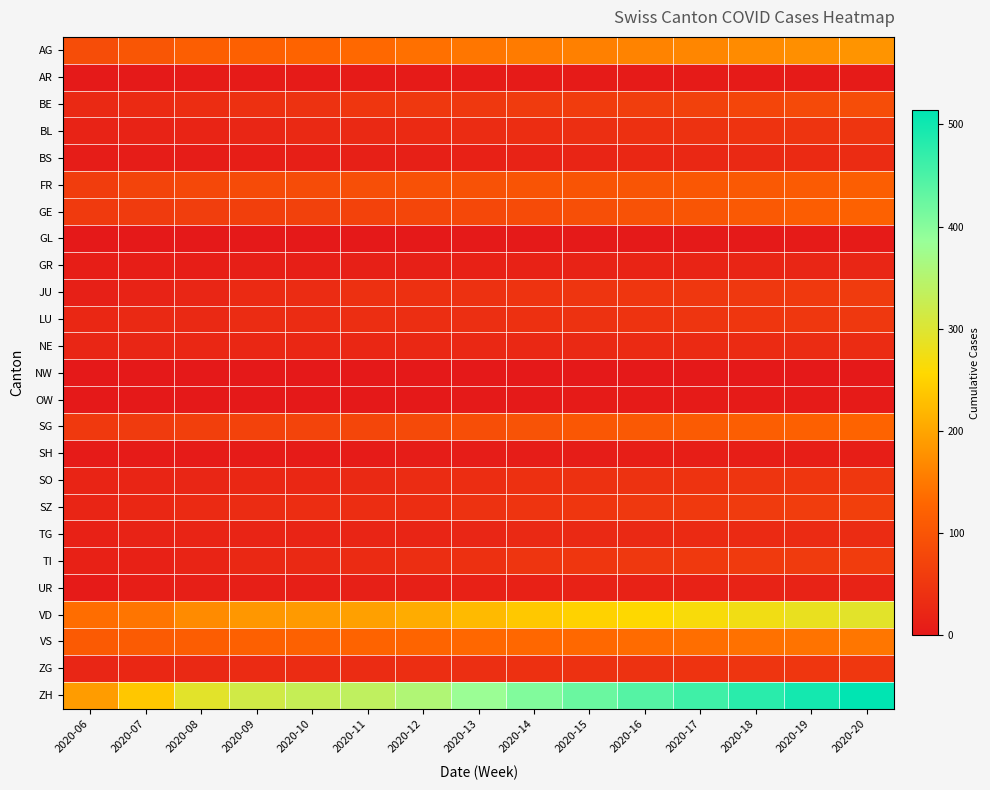

What is the total value across all series at 2020-13?

1573